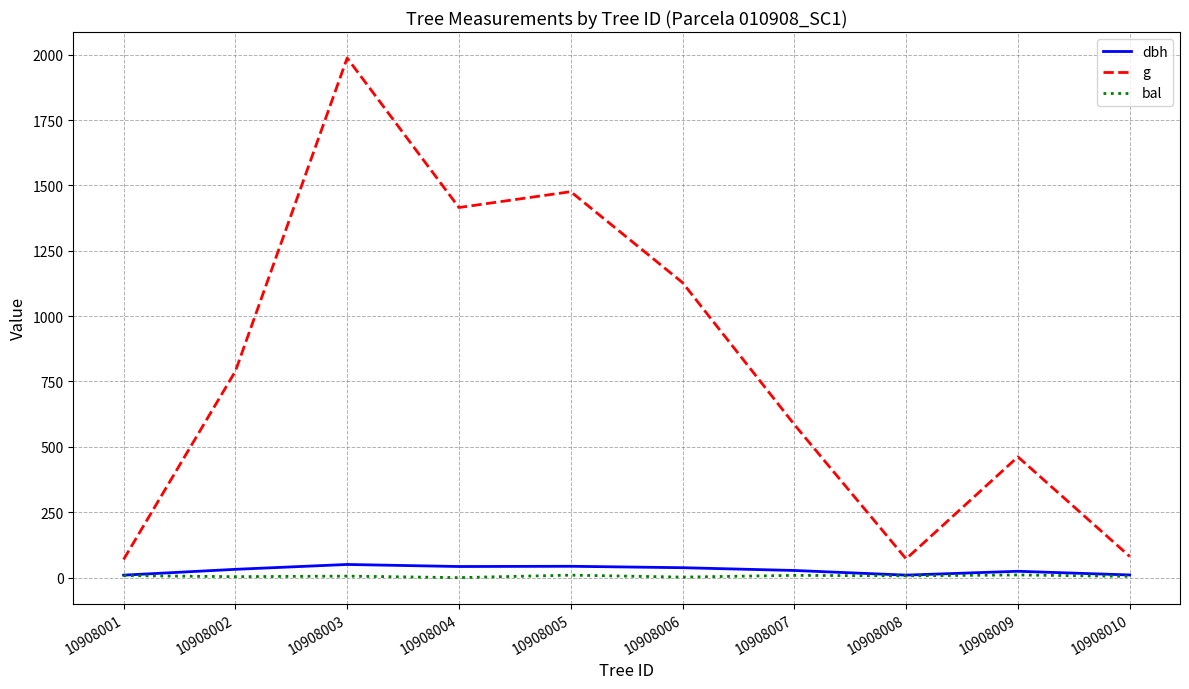

What is the difference between the maximum and minimum values in the g series?

1917.7